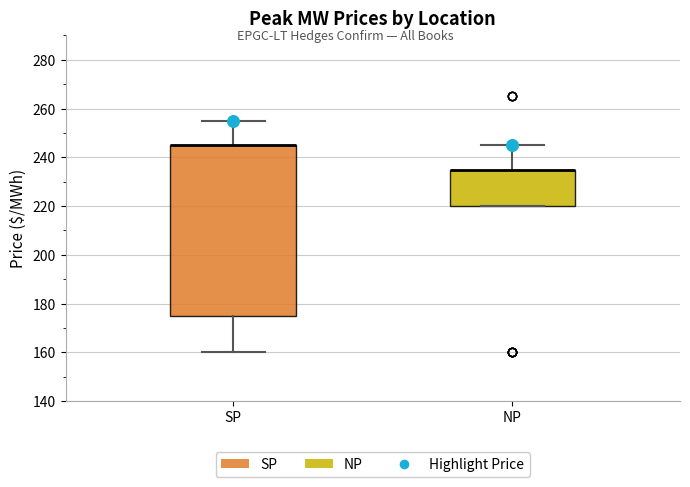

Comparing the boxes themselves (not the whiskers), which one is the tallest?

SP